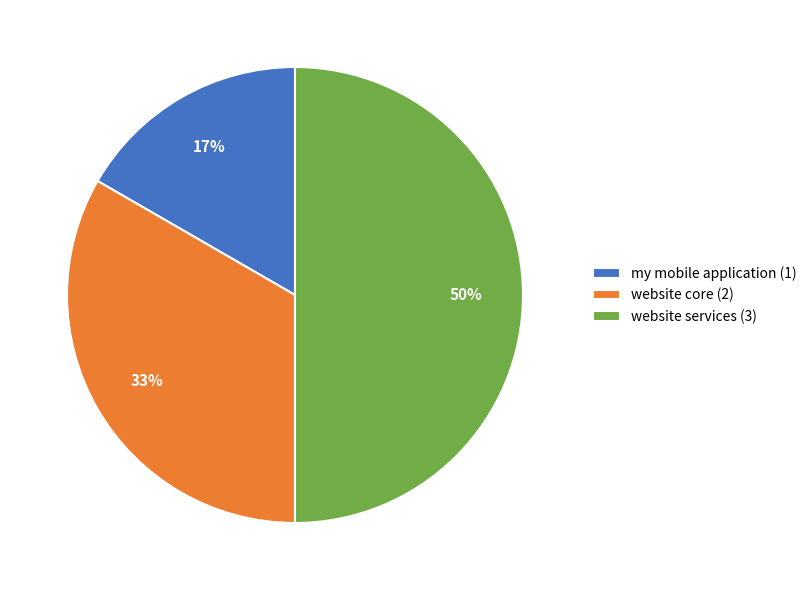

Is the sum of my mobile application (1) and website services (3) greater than half?

Yes